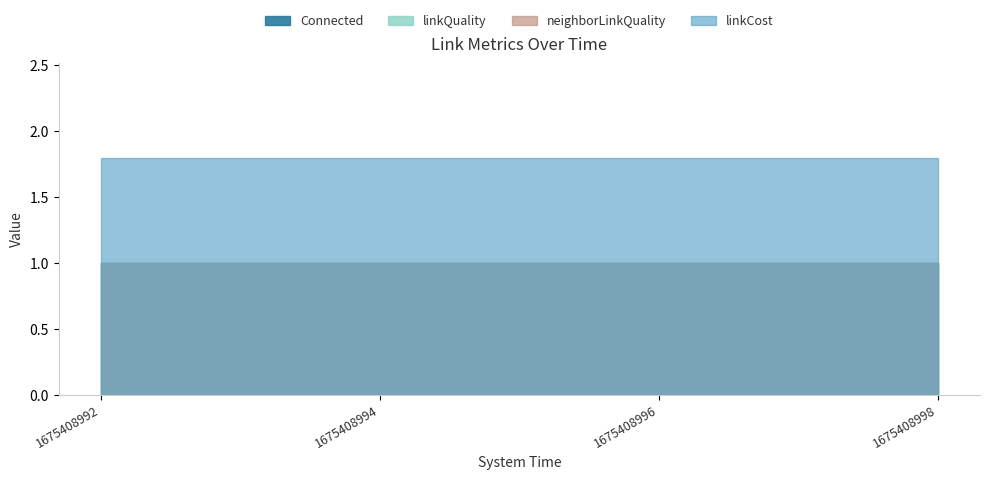

At 1675408998, list the series in order from smallest to largest.

linkQuality, neighborLinkQuality, Connected, linkCost